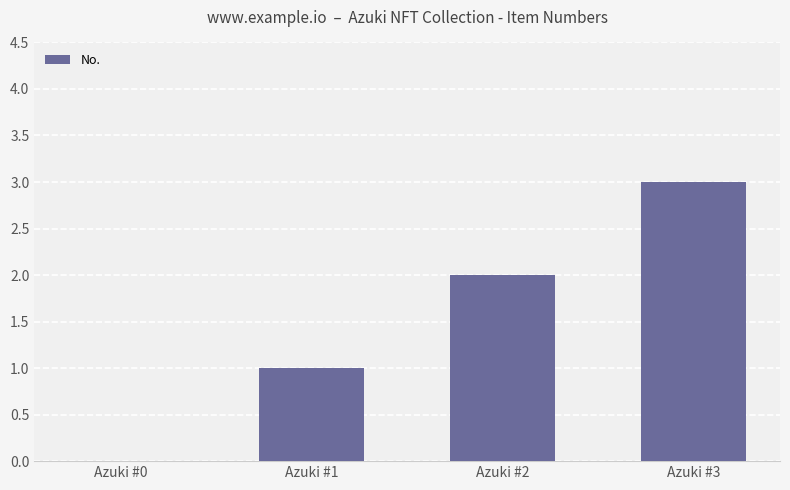

Reading left to right, list all the values displayed in this chart.

0	1	2	3